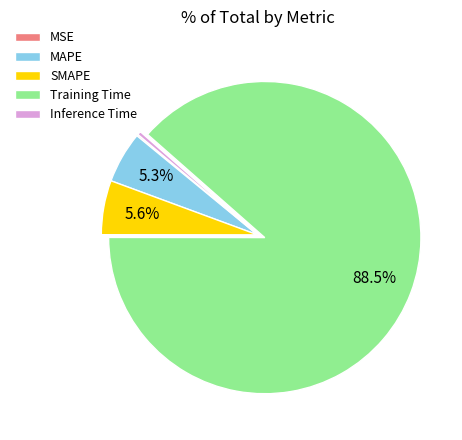

To the nearest percent, what is the average slice percentage?

20%